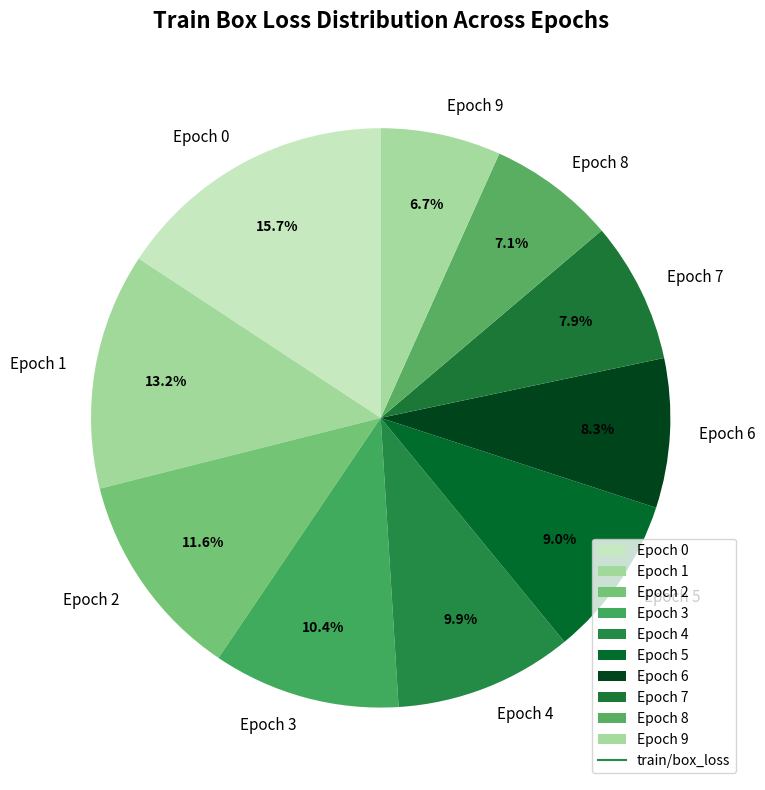

Does any single category account for the majority?

No